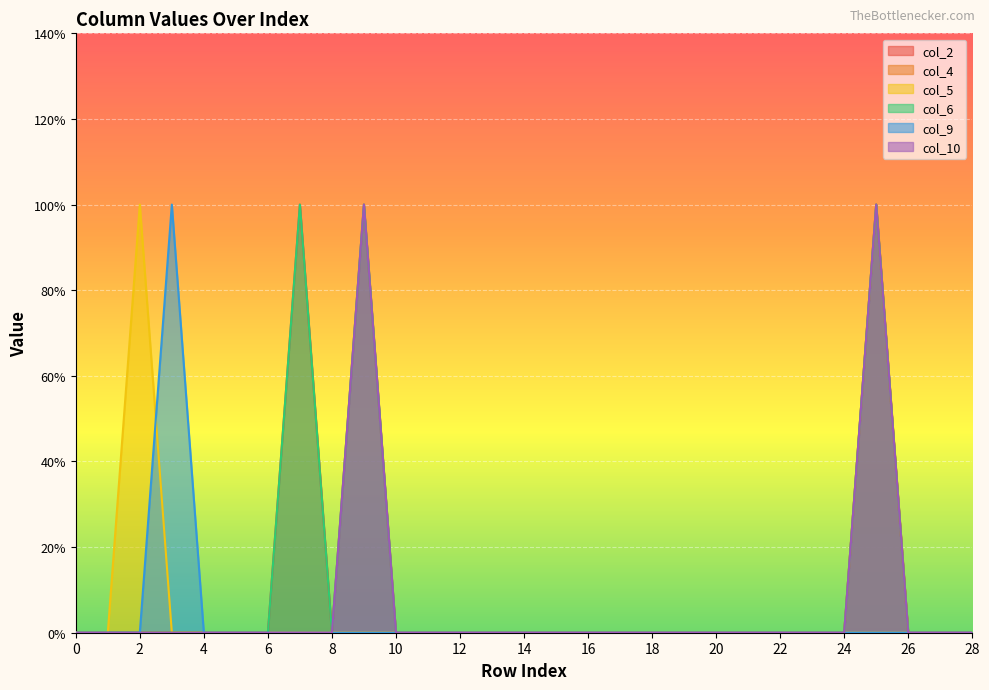

At which category does col_9 reach its first local peak?

3